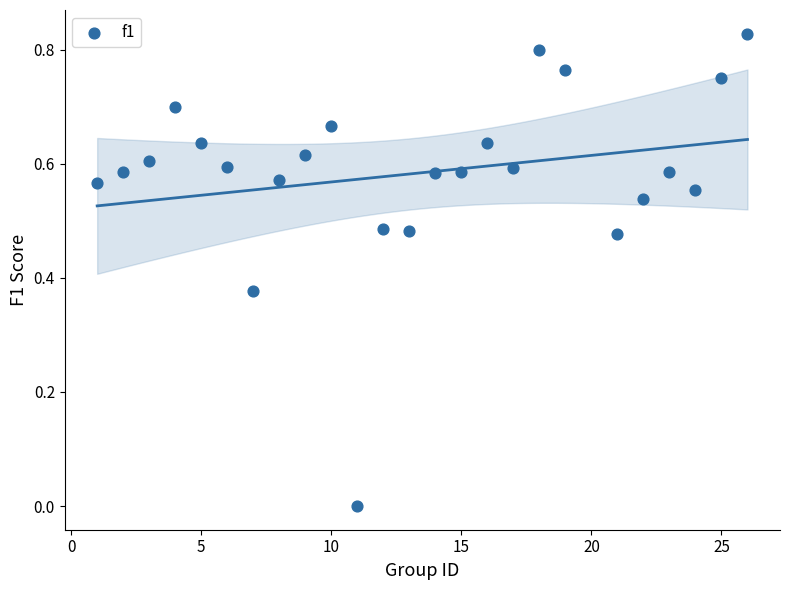

What is the range of X values (max minus min)?

25.0